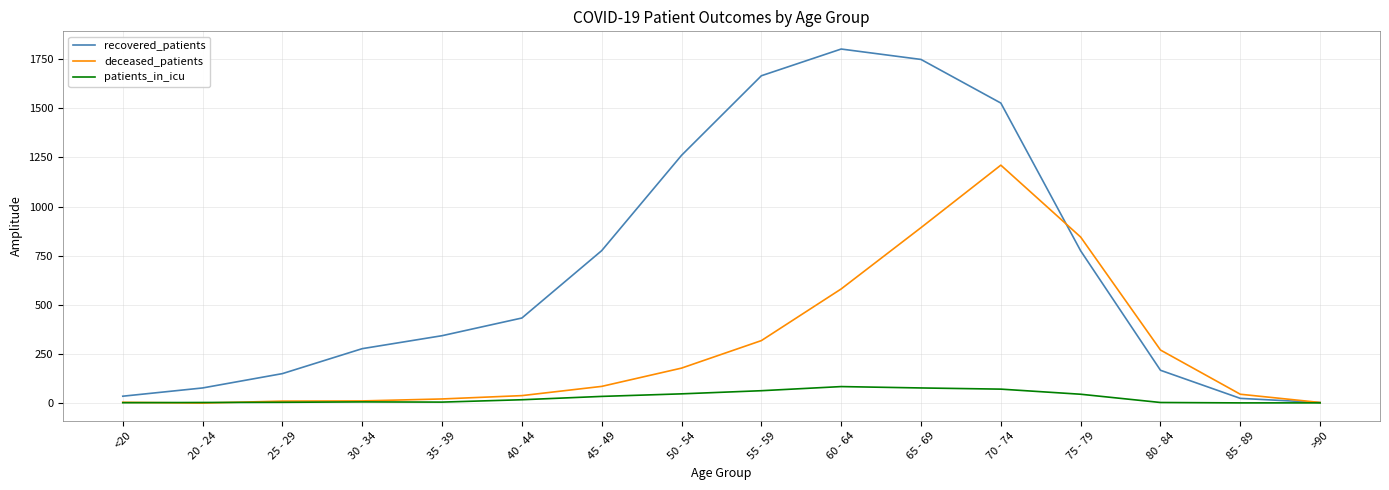

At which label is deceased_patients closest to 605?

60 - 64